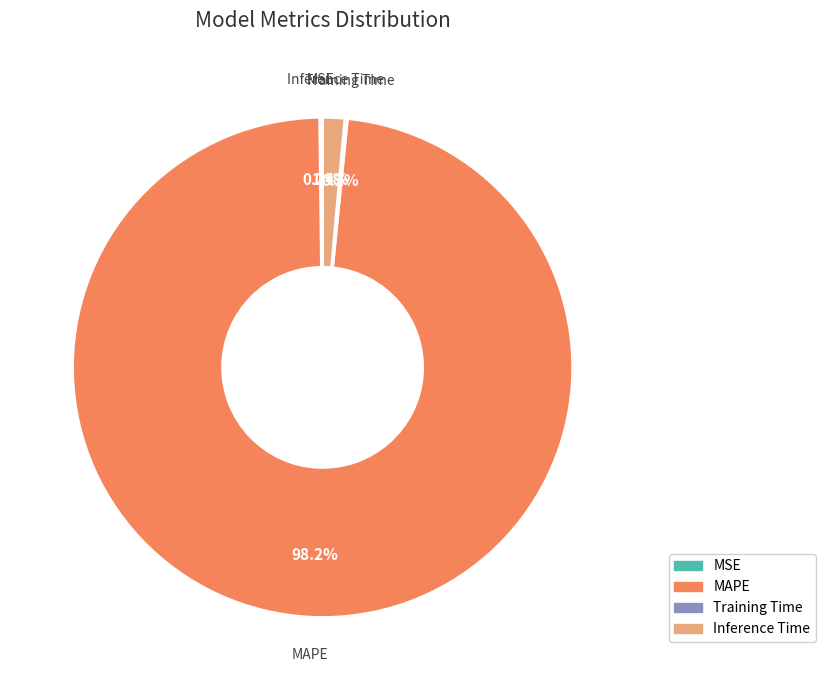

Which has a higher value, Inference Time or MAPE?

MAPE